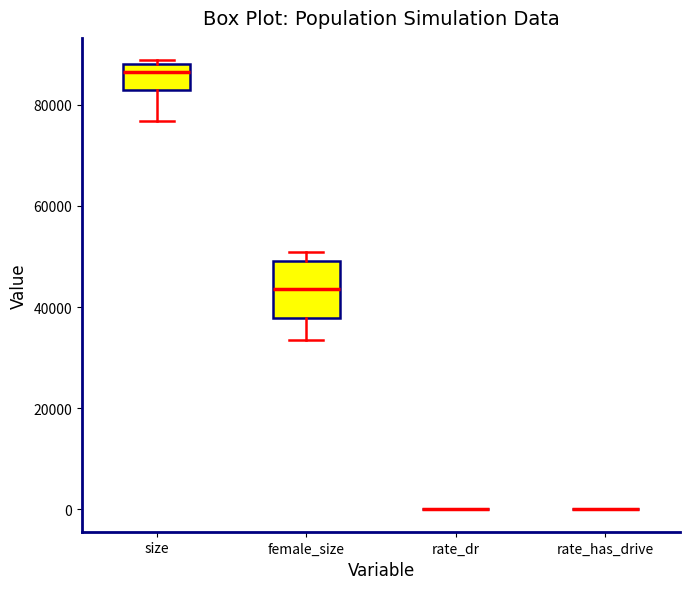

Where does the lower whisker of the box for size end on the y-axis? The values are not printed on the chart, so give them approximately, as read against the axis.

76000